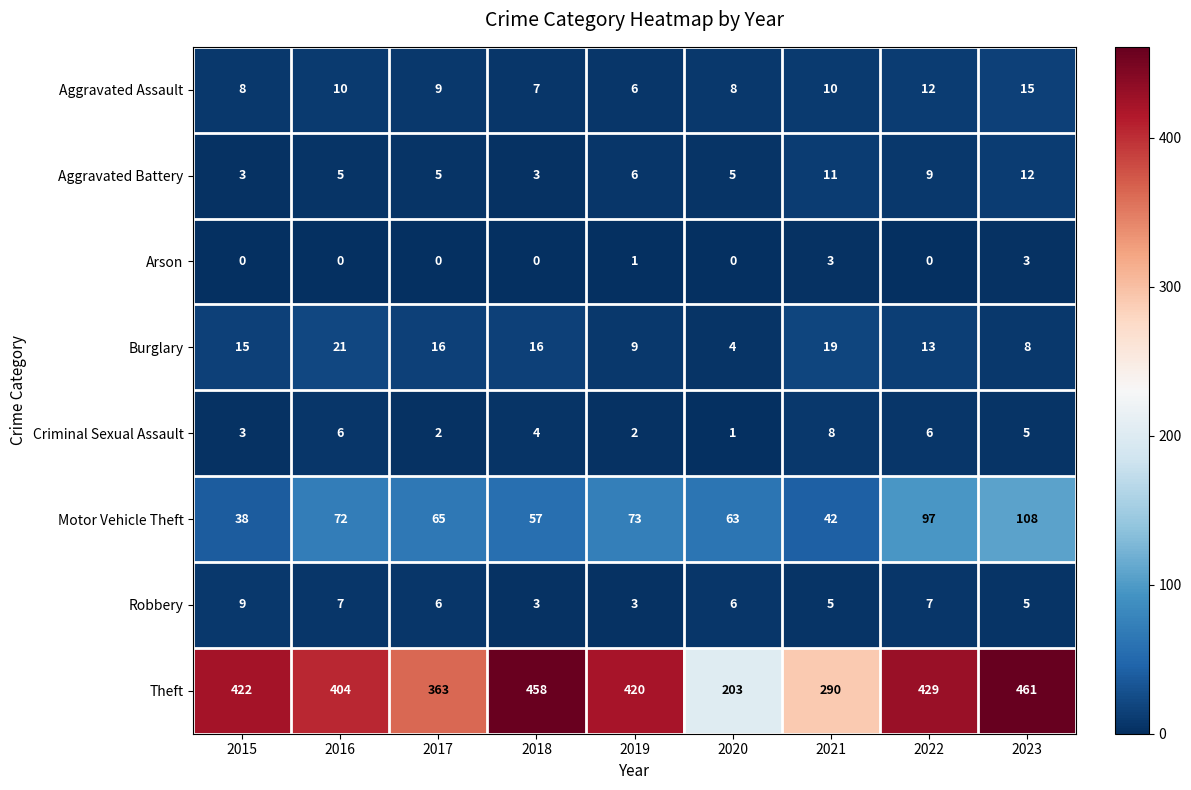

Is it true that Motor Vehicle Theft equals 73 at 2019?

True